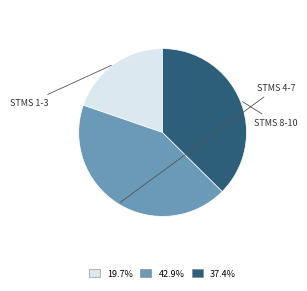

Does any single category account for the majority?

No